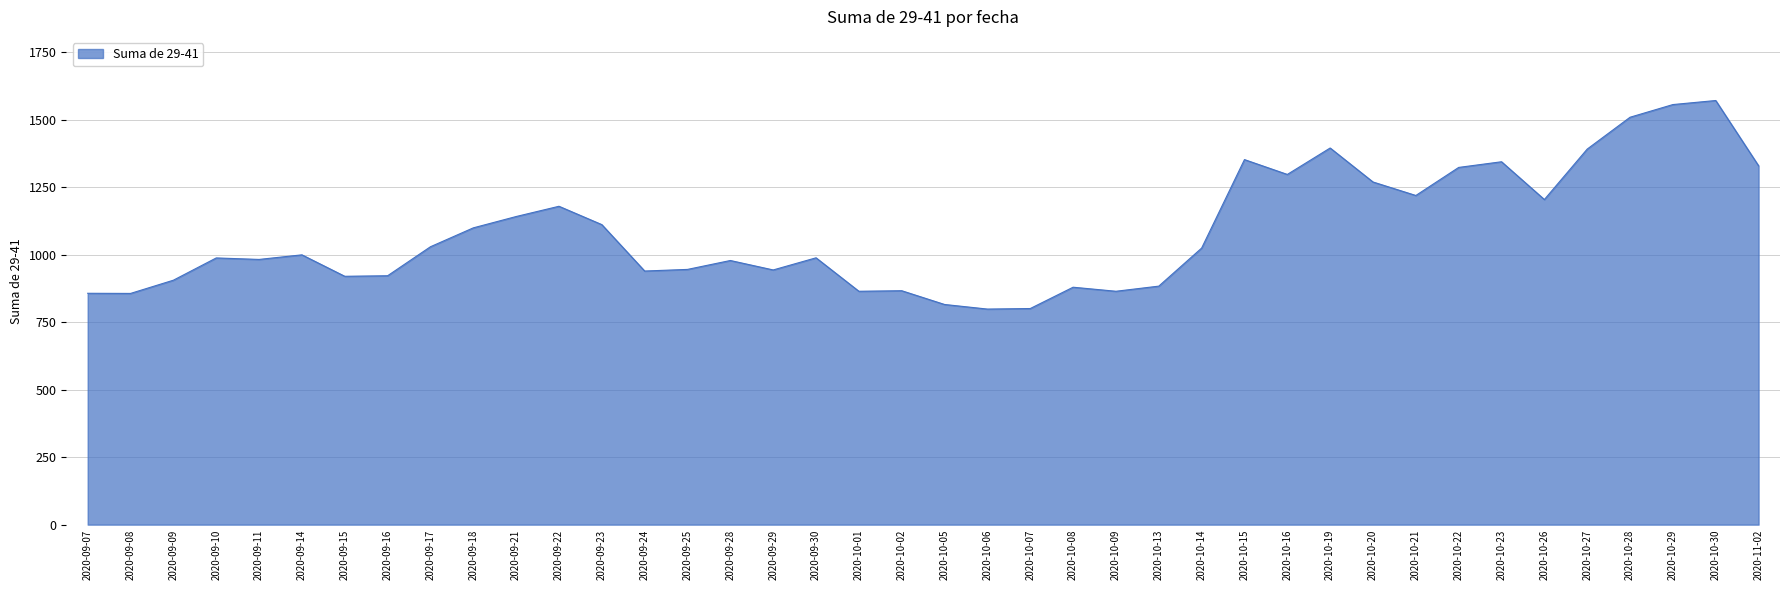

What is the difference between the maximum and minimum values?

773.0